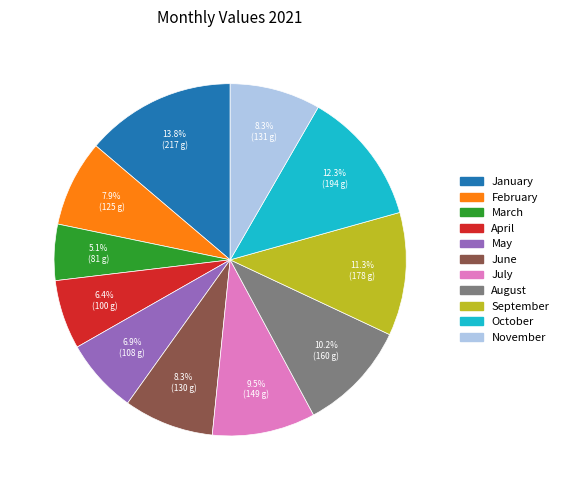

Which category has the biggest portion of the pie?

January